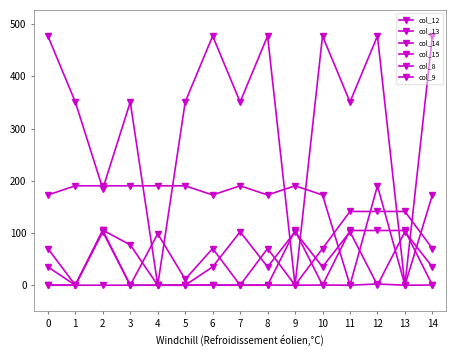

Count the number of categories in the chart.

15